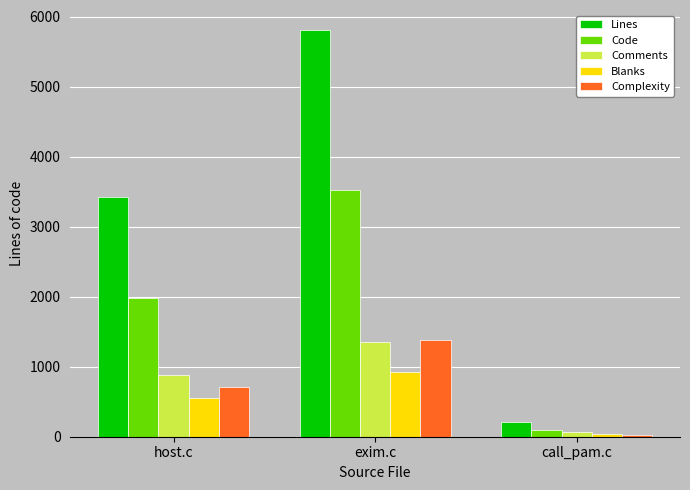

What is the greatest value displayed?

5807